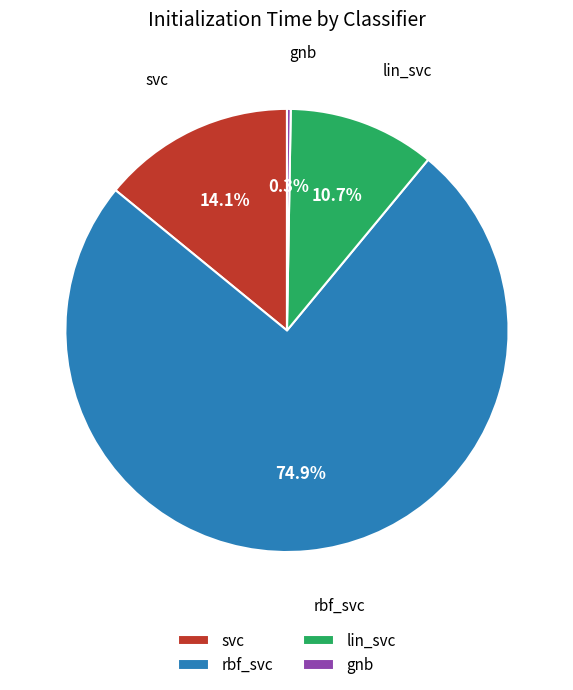

To the nearest percent, what percentage of the pie is lin_svc?

11%